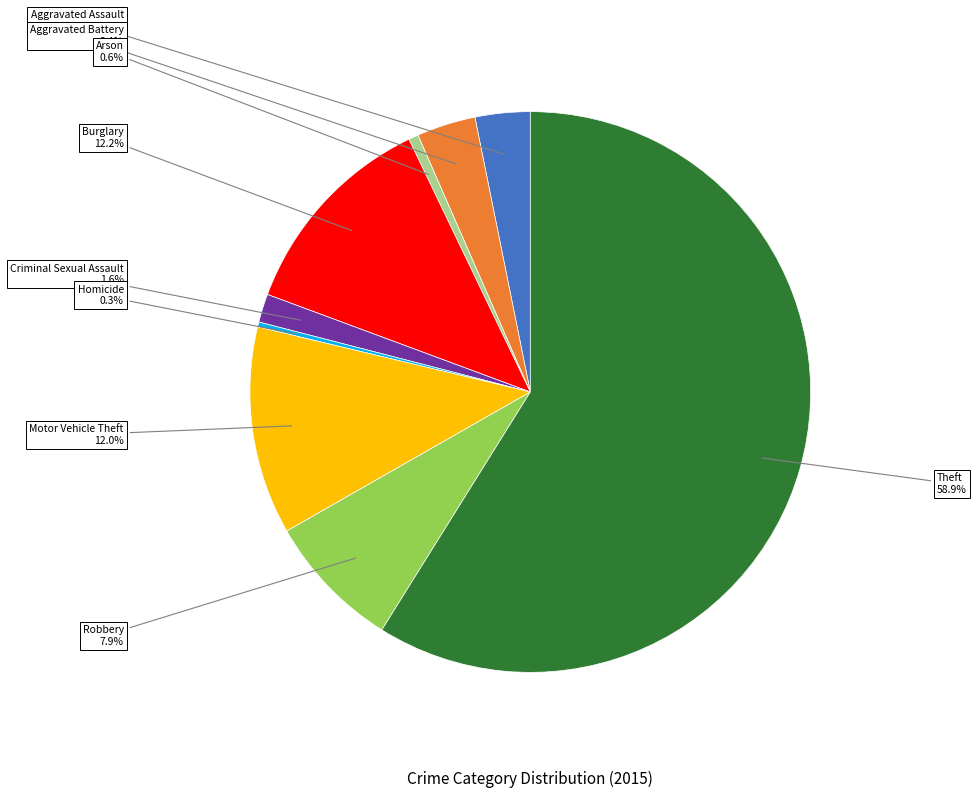

Which slice is the largest?

Theft